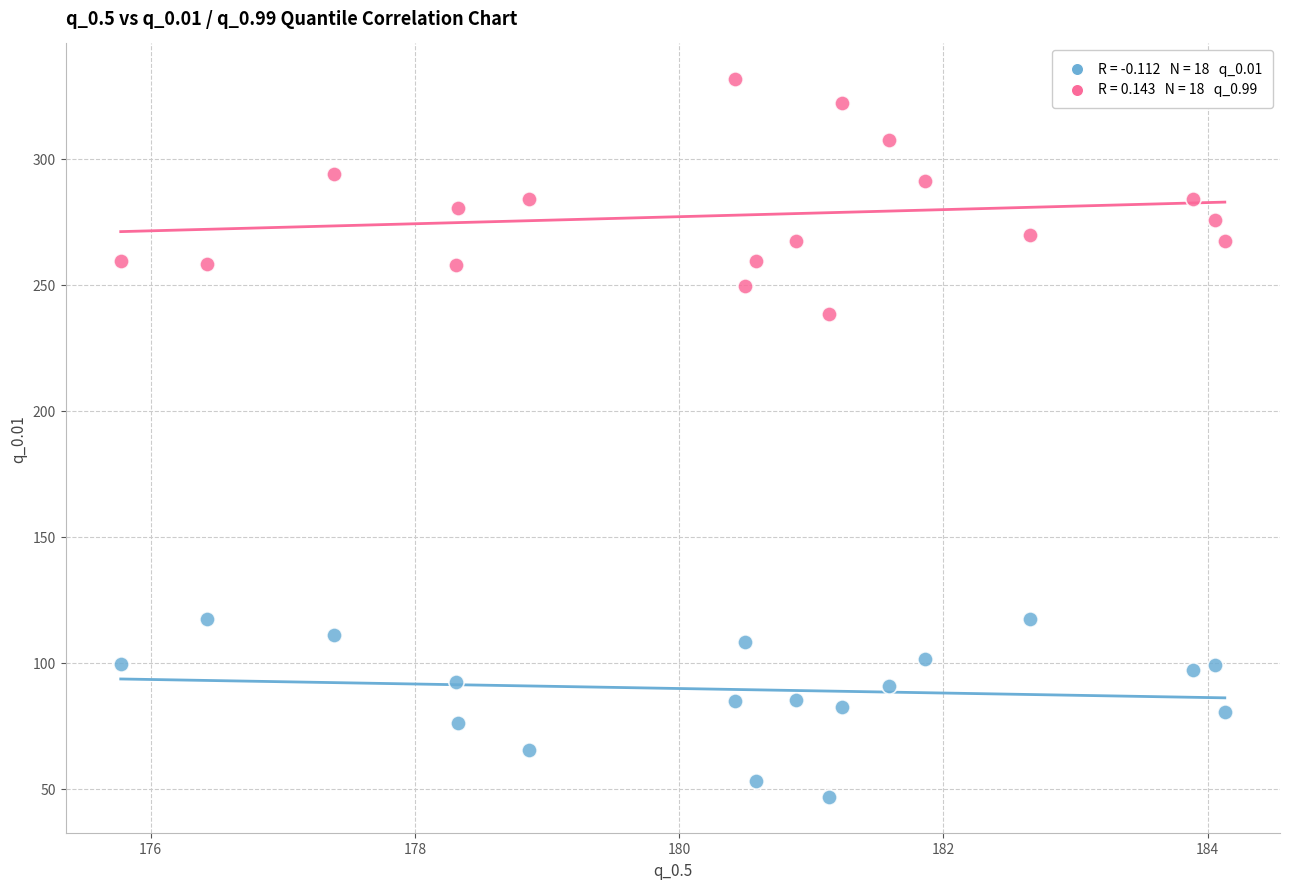

Across all data points, what is the range of X values (max minus min)?

8.4